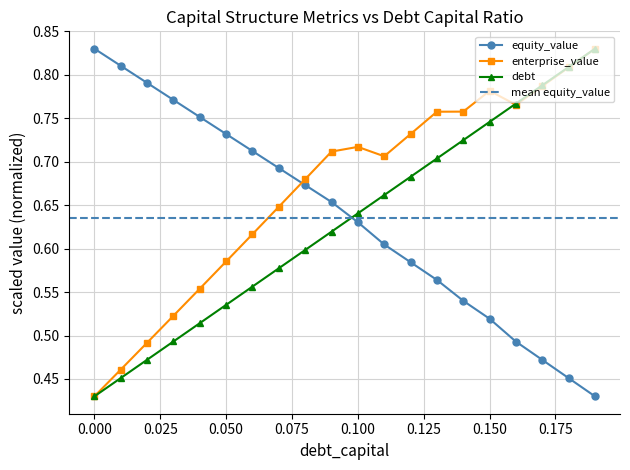

Which label corresponds to the largest value in the chart?

0.19